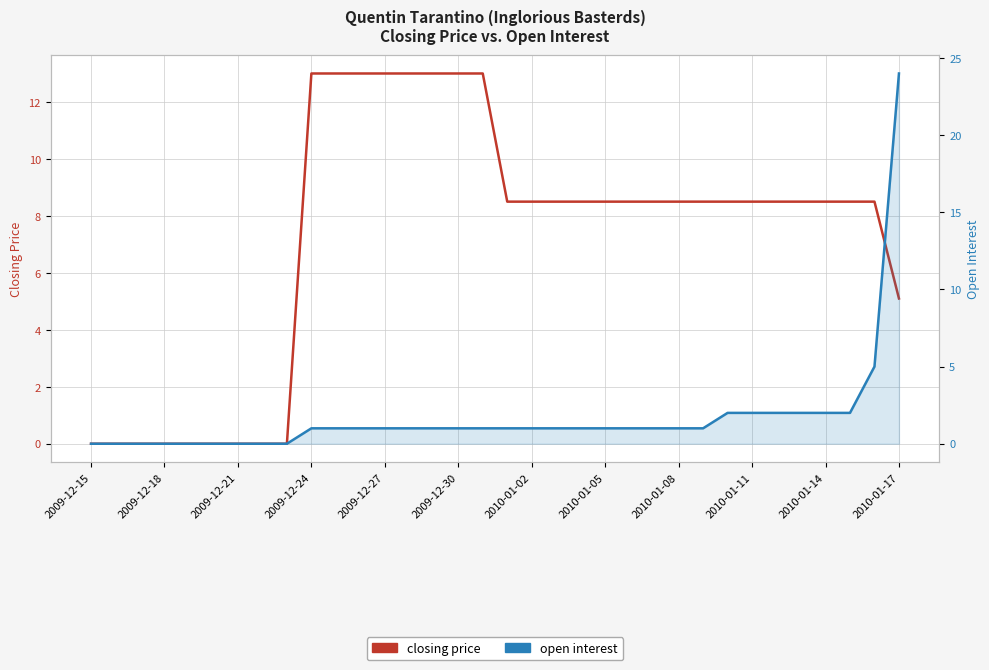

The value of open interest at 13 is 1.0. True or false?

True